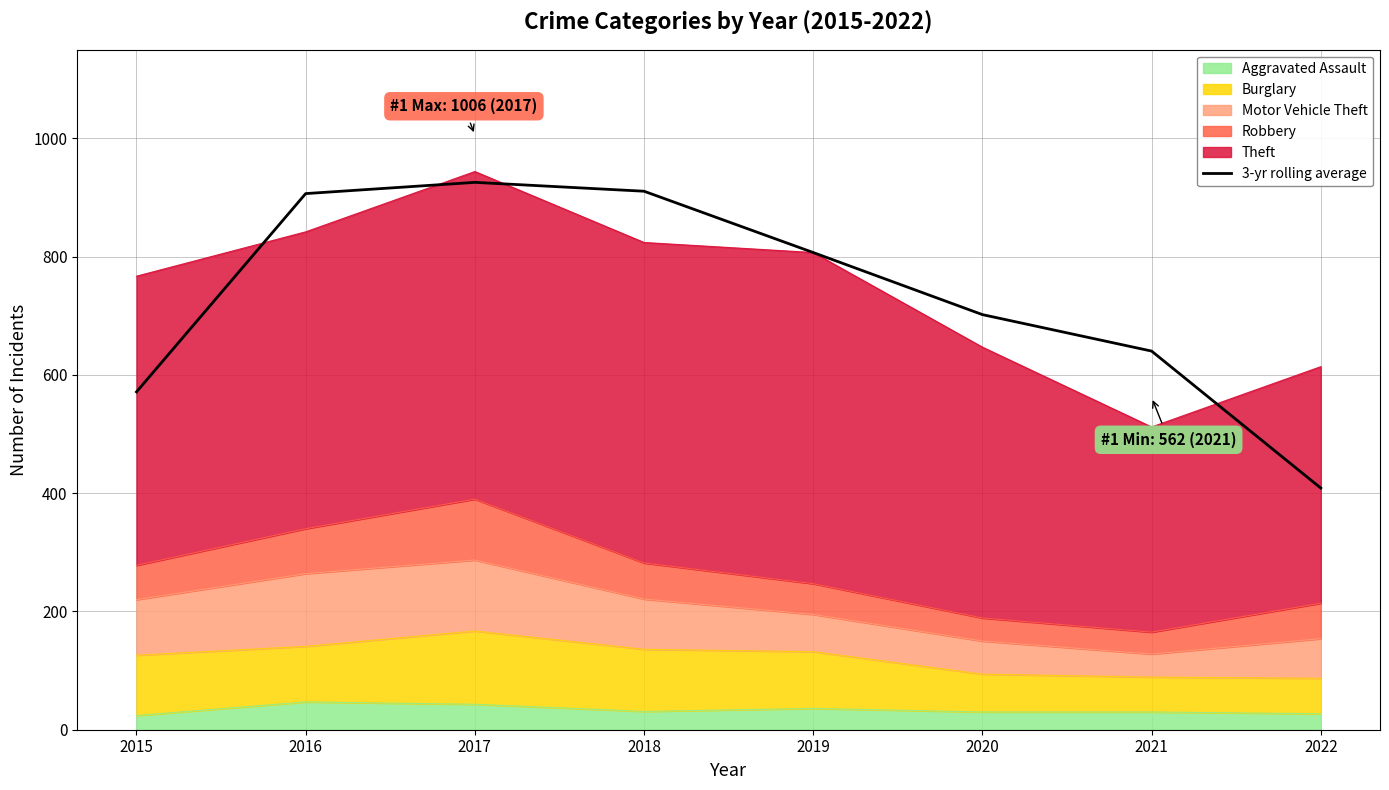

Count the number of categories in the chart.

8